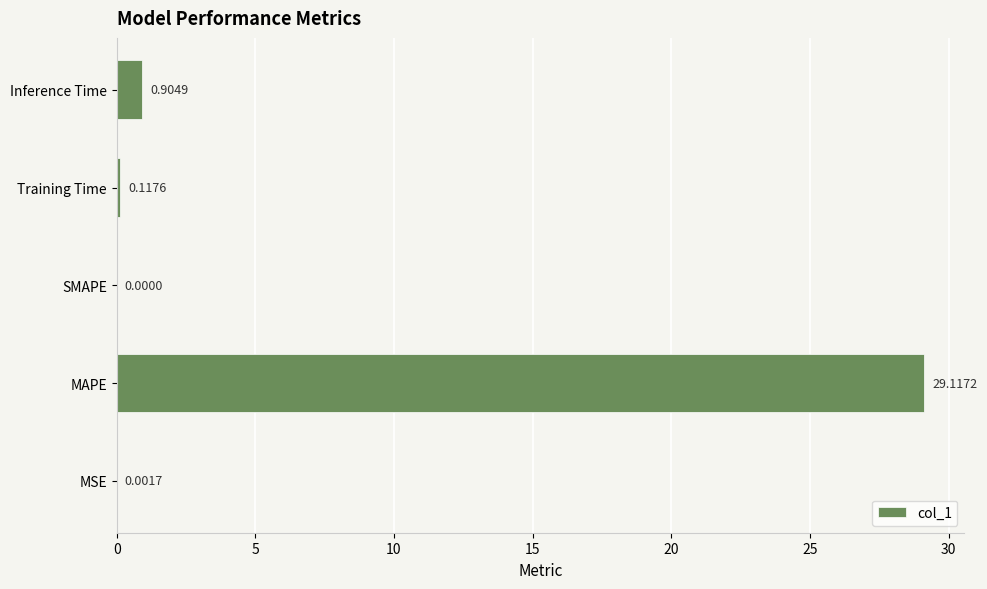

What is the sum of the values at Inference Time and MAPE?

30.0